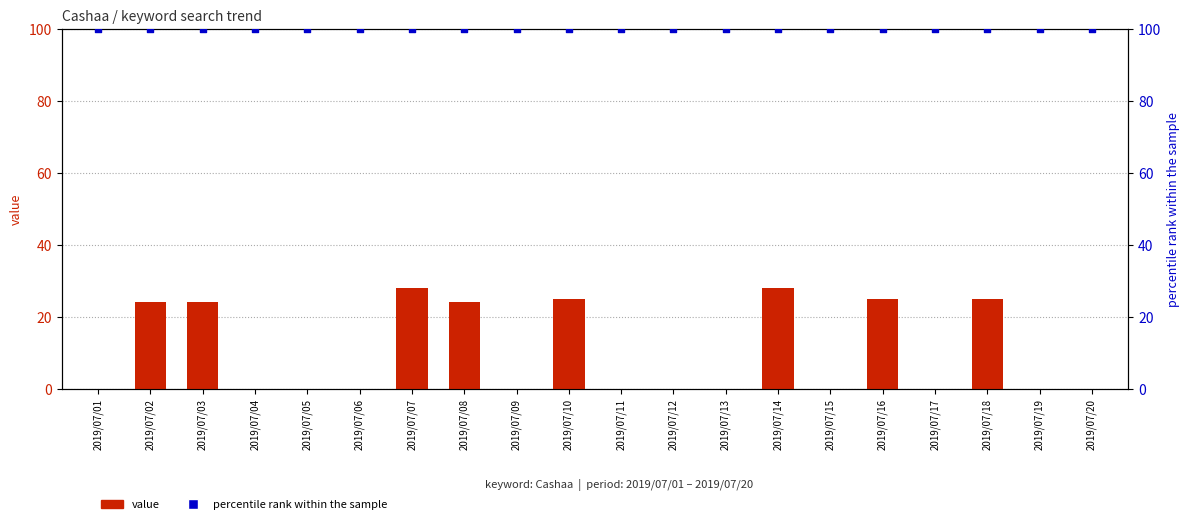

What are all the series names shown in the legend?

value, percentile rank within the sample